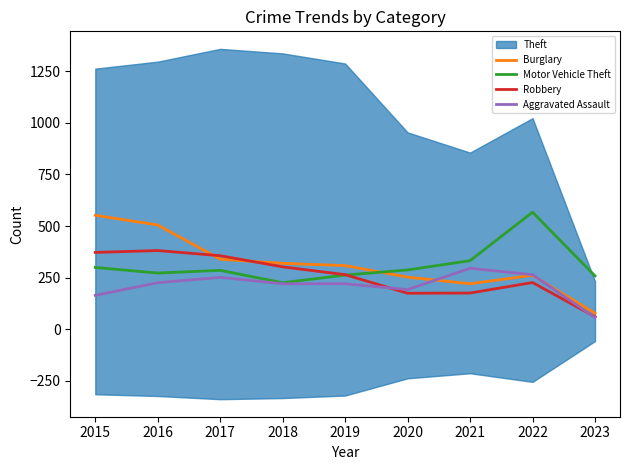

Rank the series at 2015 from highest to lowest value.

Burglary, Robbery, Motor Vehicle Theft, Aggravated Assault